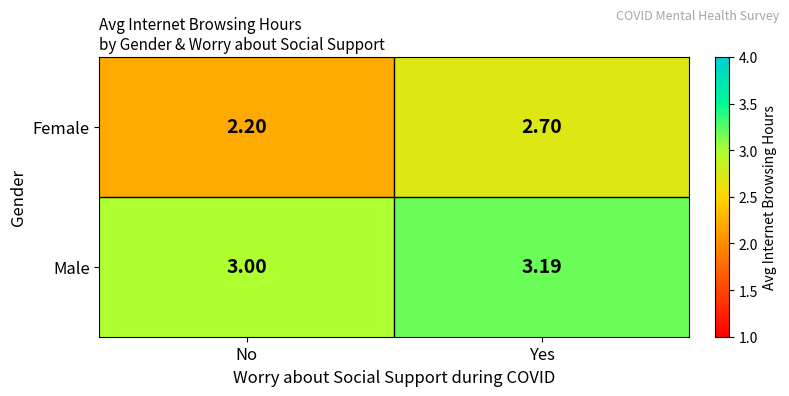

Is the value of Male at No greater than the value of Female at Yes?

Yes